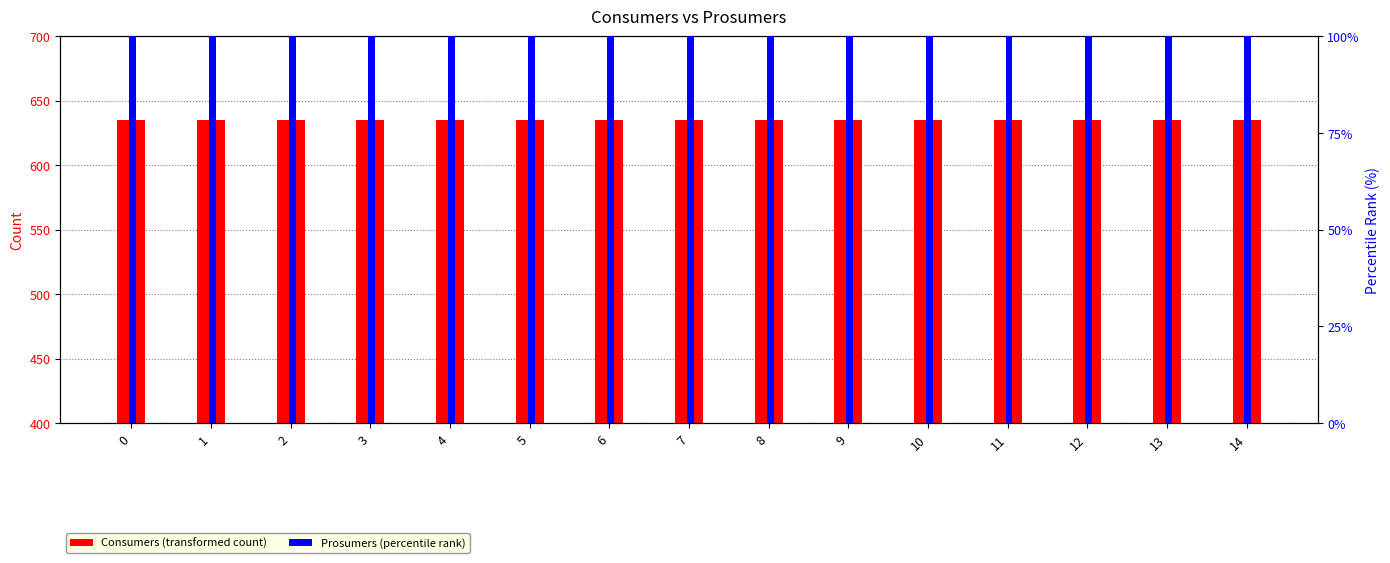

How many data points does each series have?

15